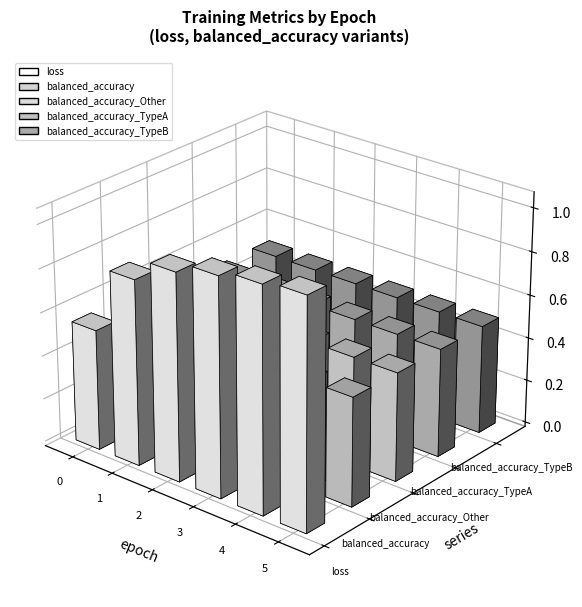

What is the average value of the balanced_accuracy_TypeB series?

0.5